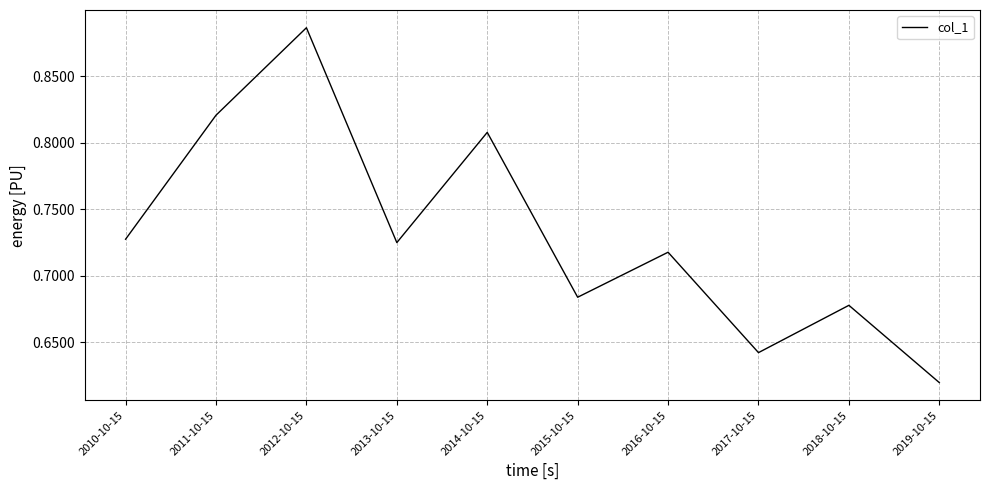

Which category has the highest value across all series?

2012-10-15